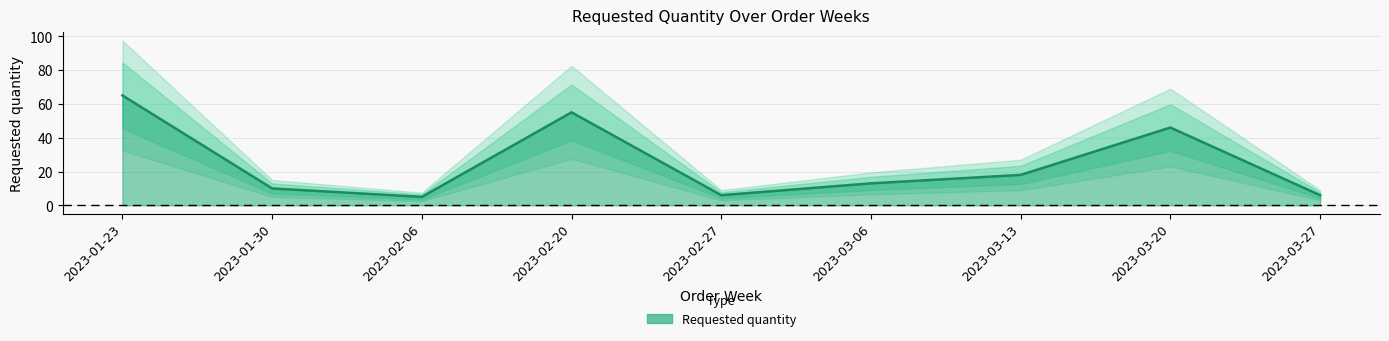

What is the maximum value shown in the chart?

65